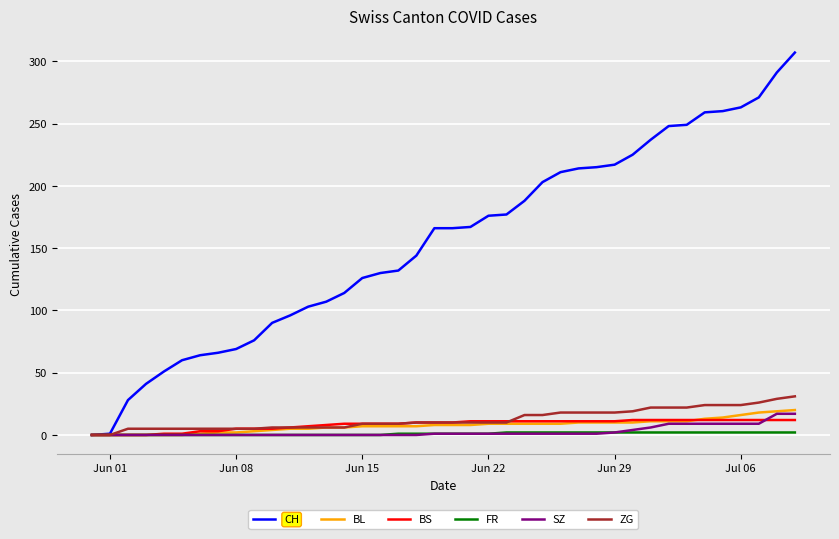

What is the maximum value shown in the chart?

307